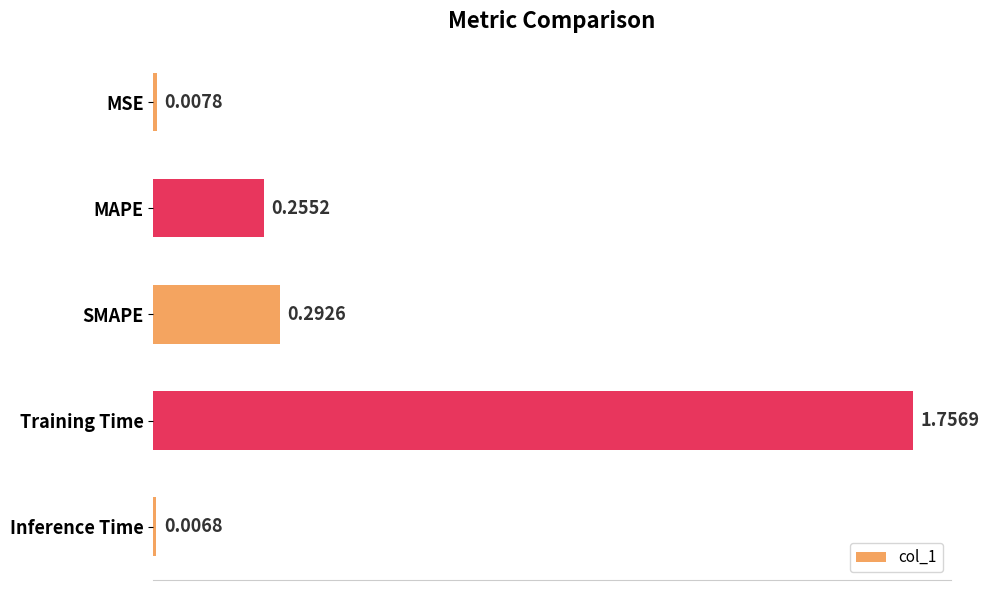

At which category does the chart reach its minimum across all series?

Inference Time